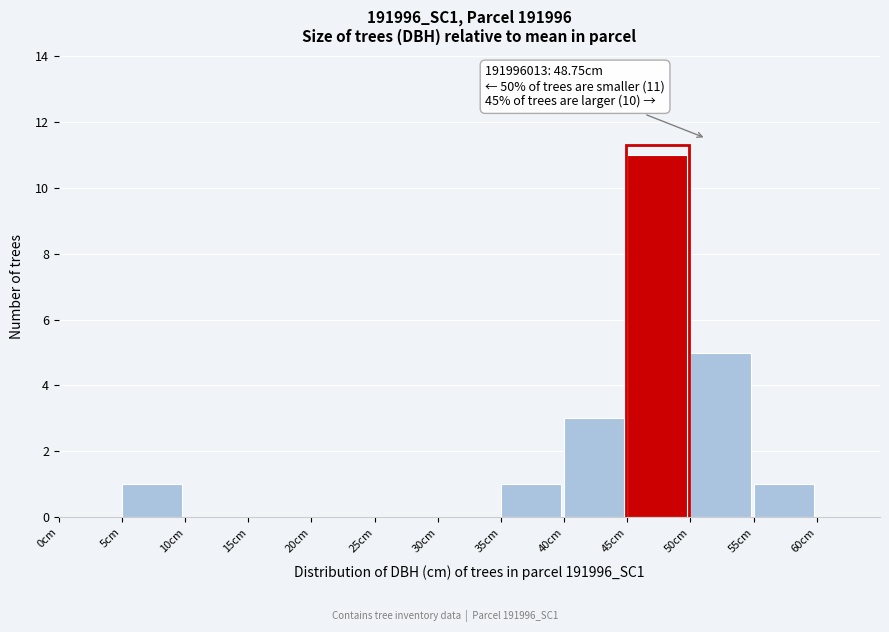

Which range on the x-axis has the tallest bar?

45 to 50